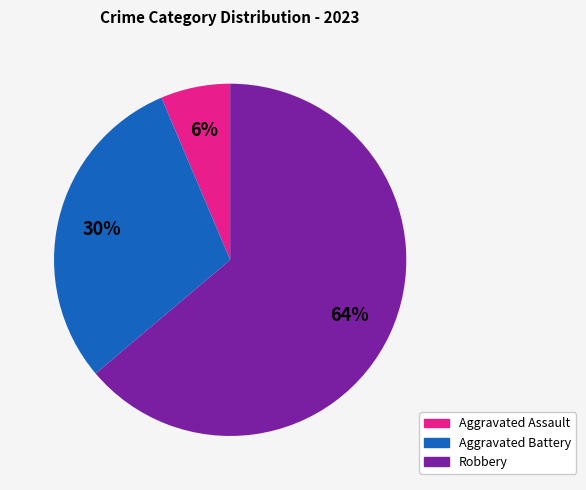

To the nearest percent, what is the average slice percentage?

33%